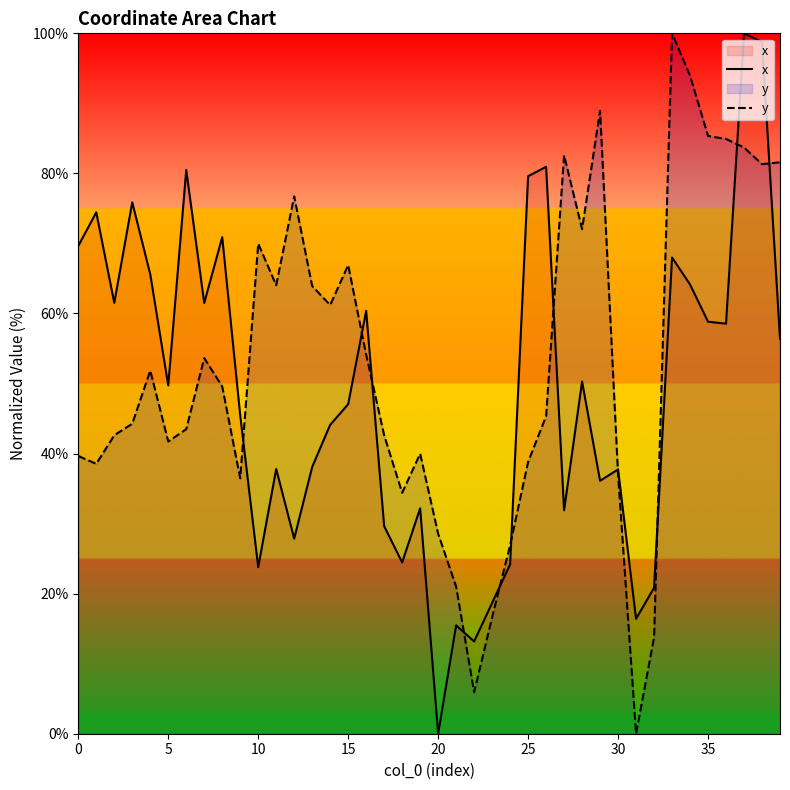

At which label does y reach its peak?

33